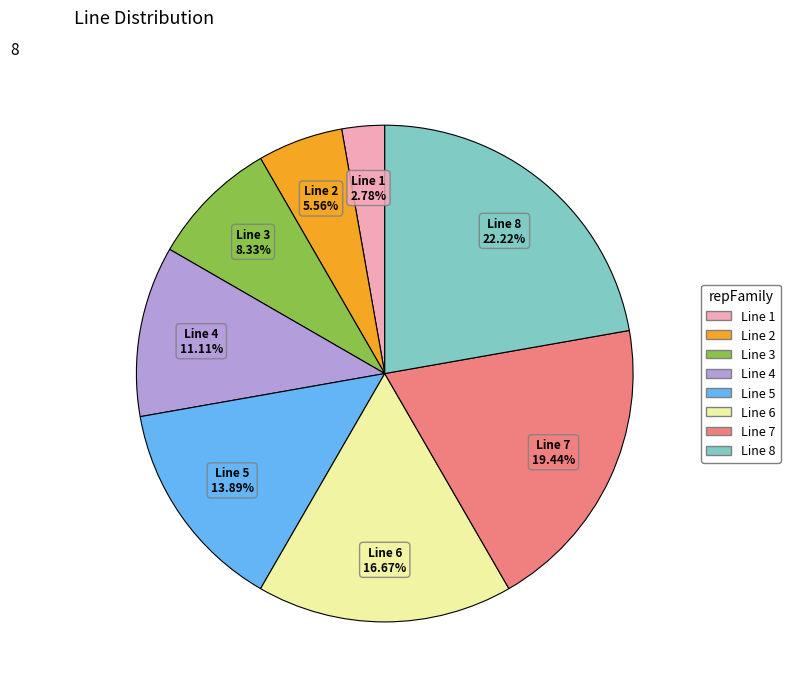

Between Line 8 and Line 7, which is larger?

Line 8